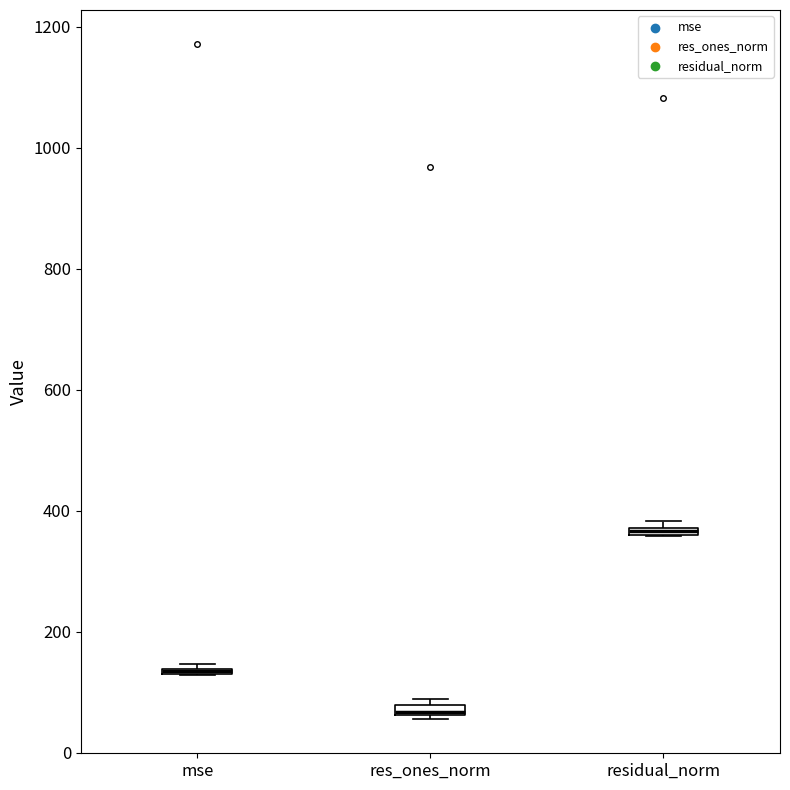

Where is the lower edge of the box for mse on the y-axis? The values are not printed on the chart, so give them approximately, as read against the axis.

120